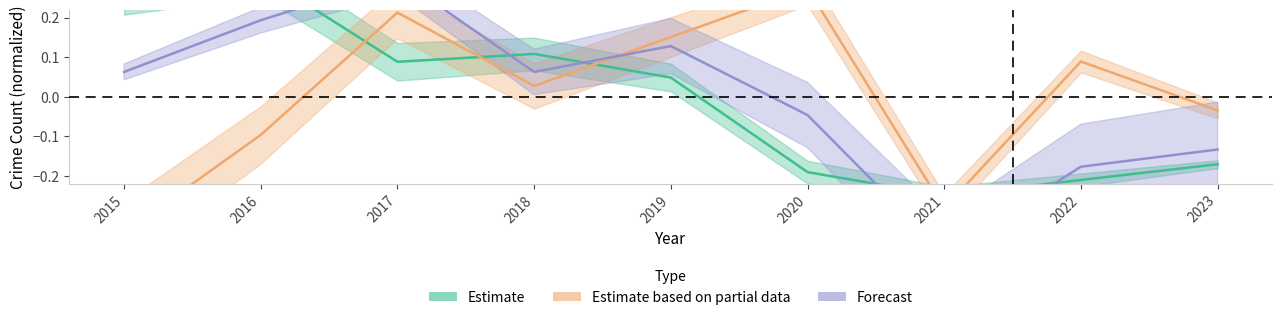

How many lines are shown in the chart?

3